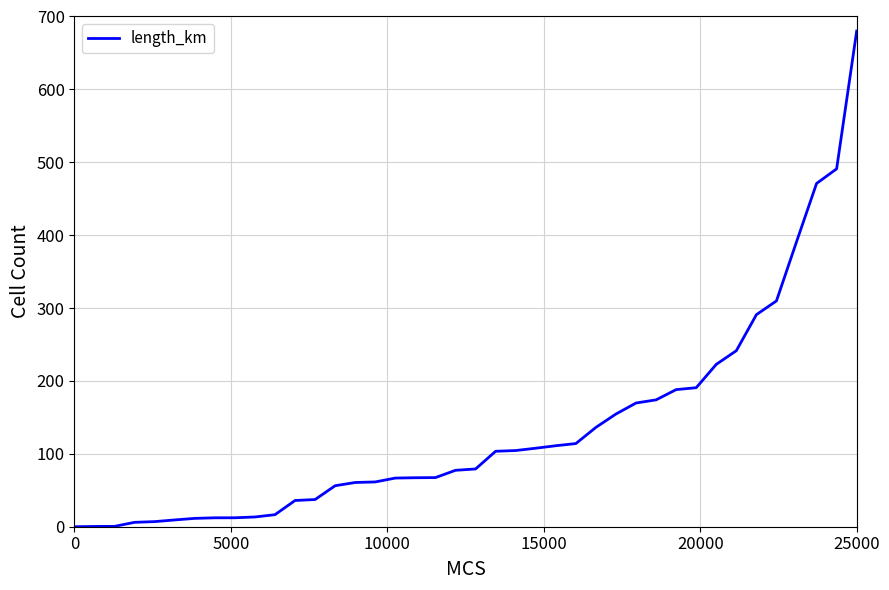

What is the maximum value shown in the chart?

680.0